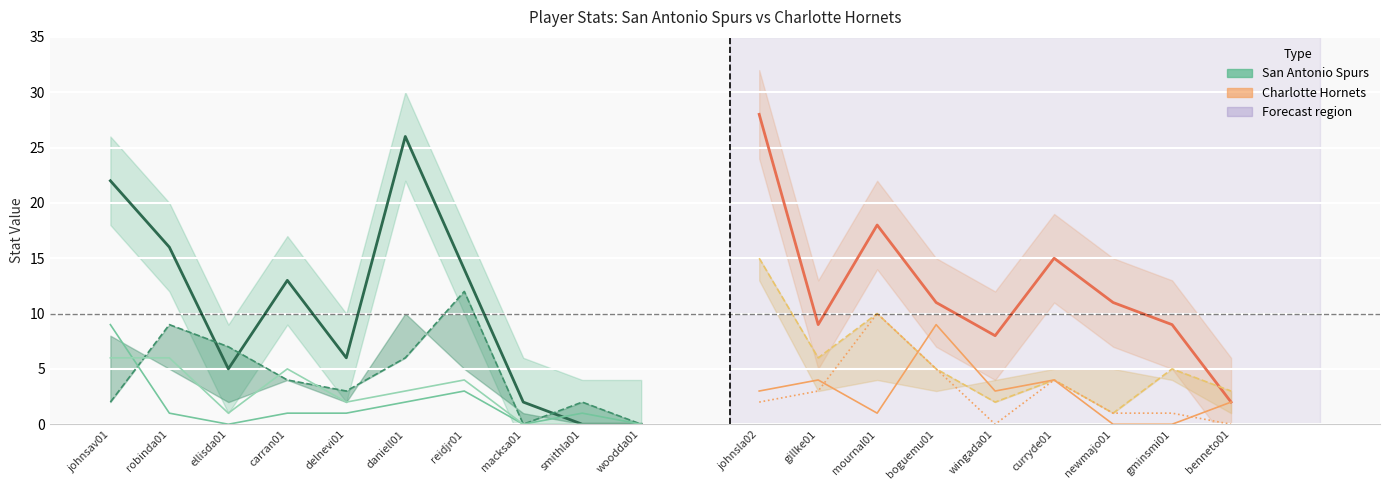

List the labels in order of PTS value, smallest first.

smithla01, woodda01, macksa01, ellisda01, delnevi01, carran01, reidjr01, robinda01, johnsav01, daniell01